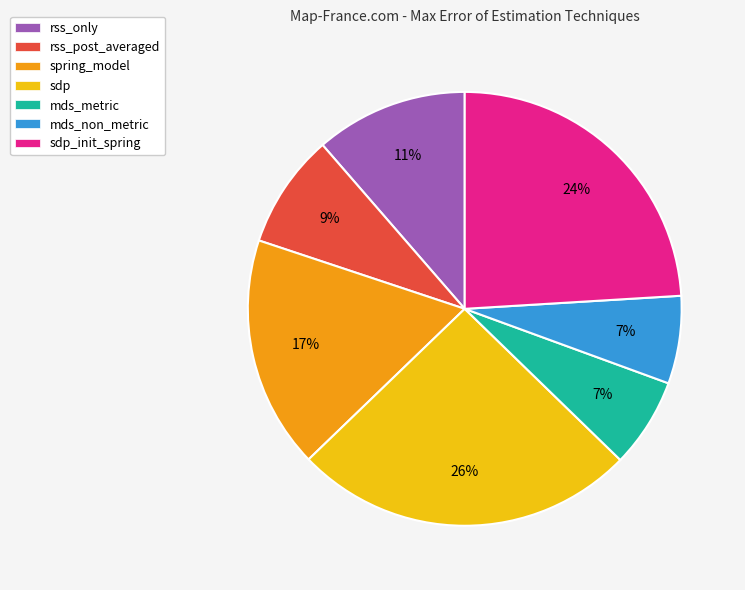

To the nearest percent, what is the combined percentage of spring_model and rss_post_averaged?

26%